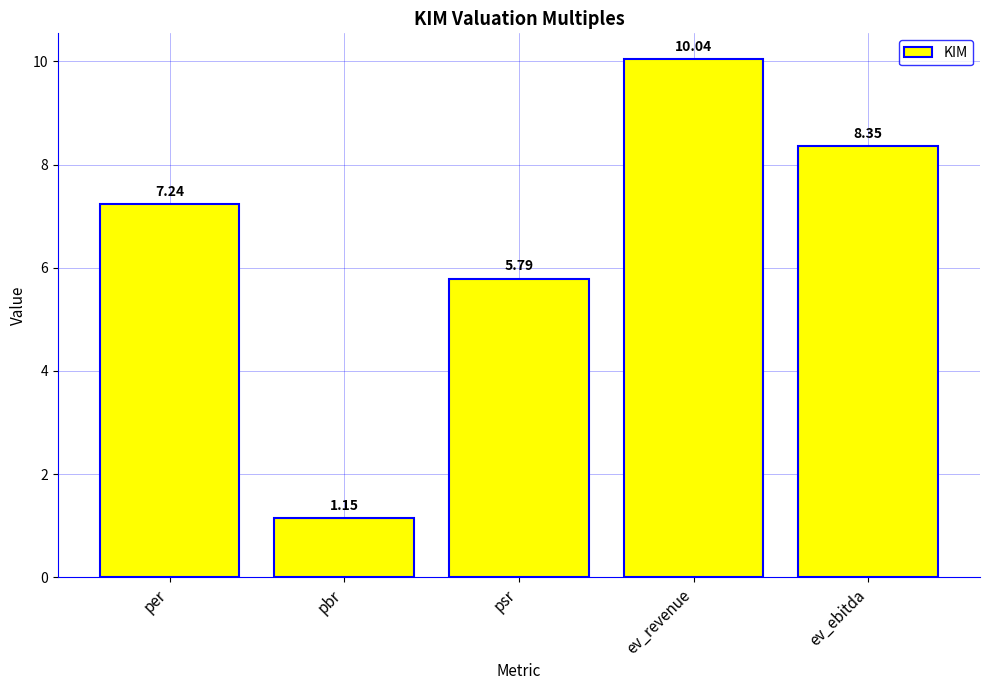

What is the average value?

6.5